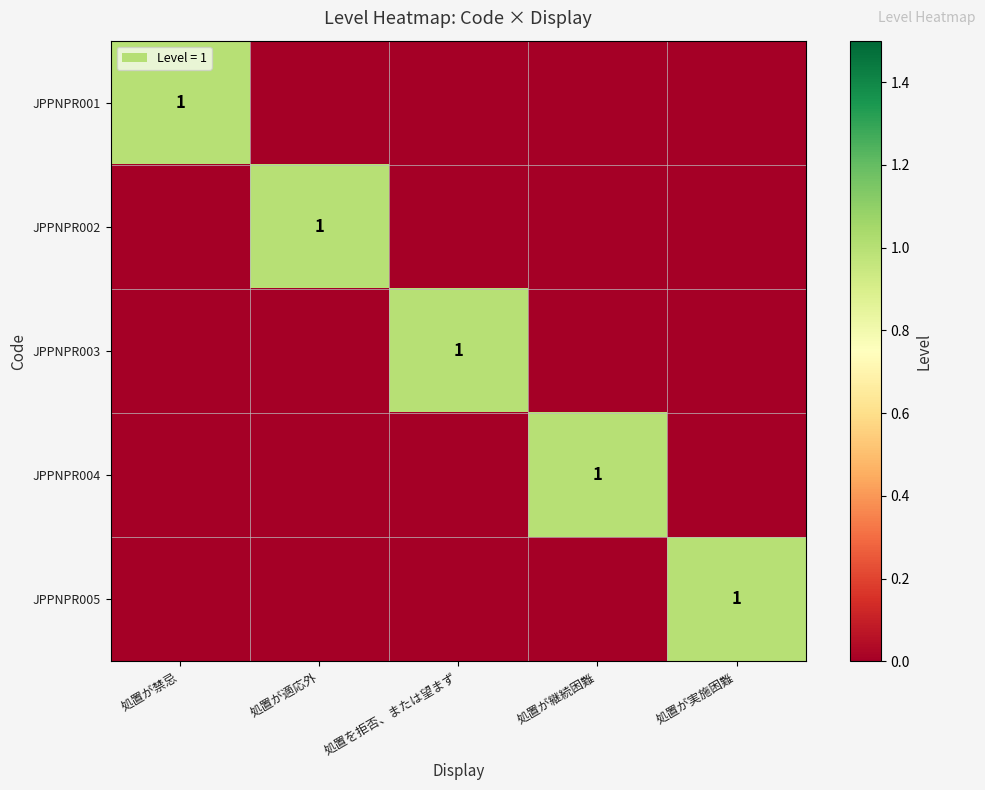

Count the number of data series in this chart.

5